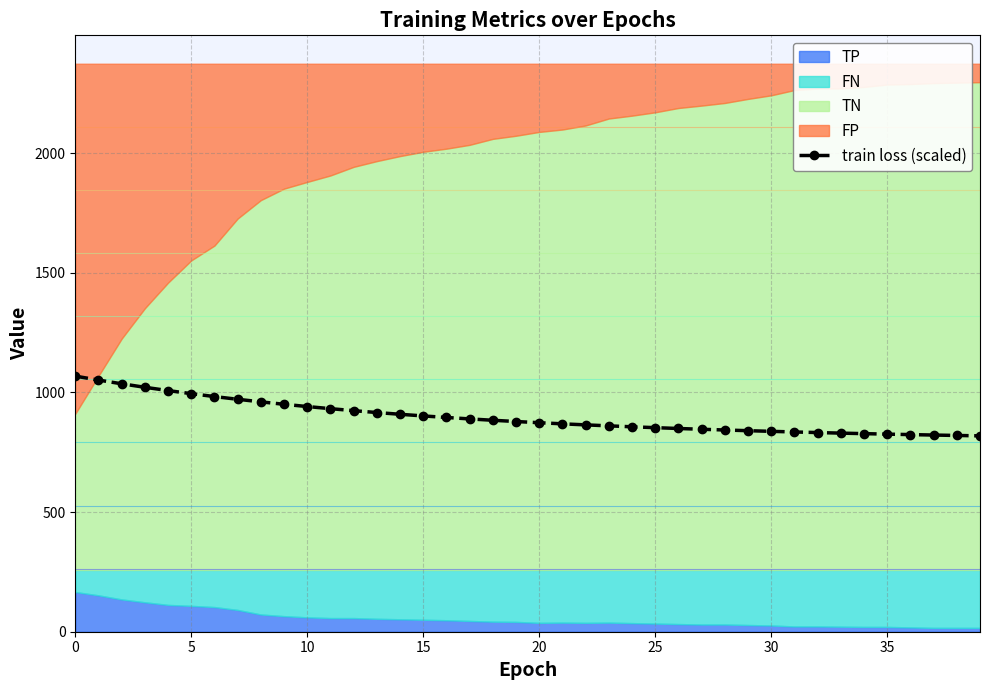

Is it true that the value at 19 is 878.6?

True